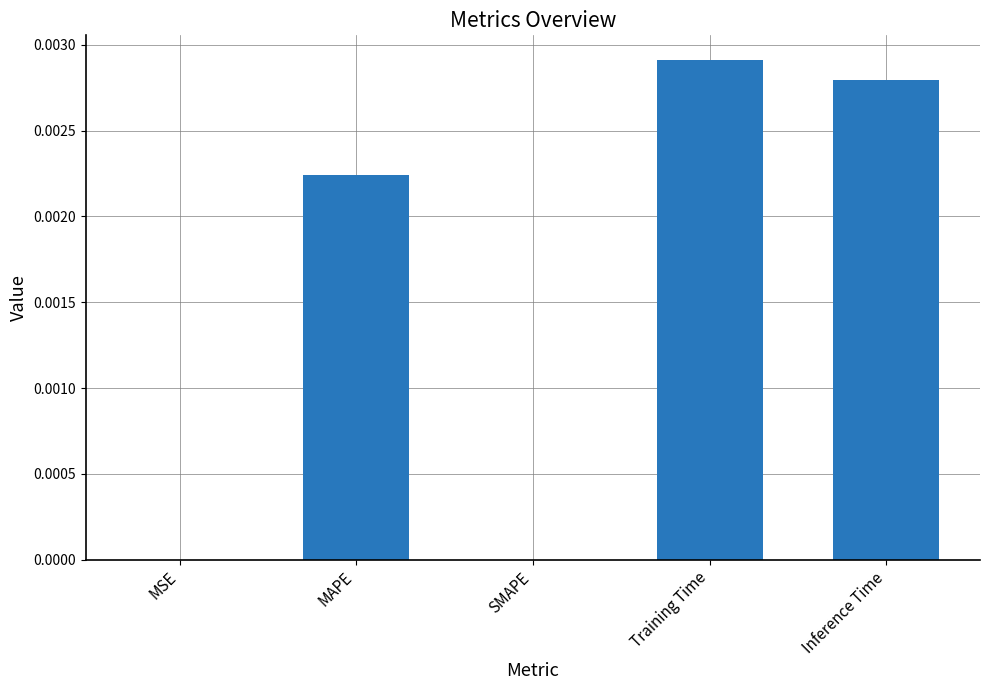

Which has a higher value, Training Time or MSE?

Training Time